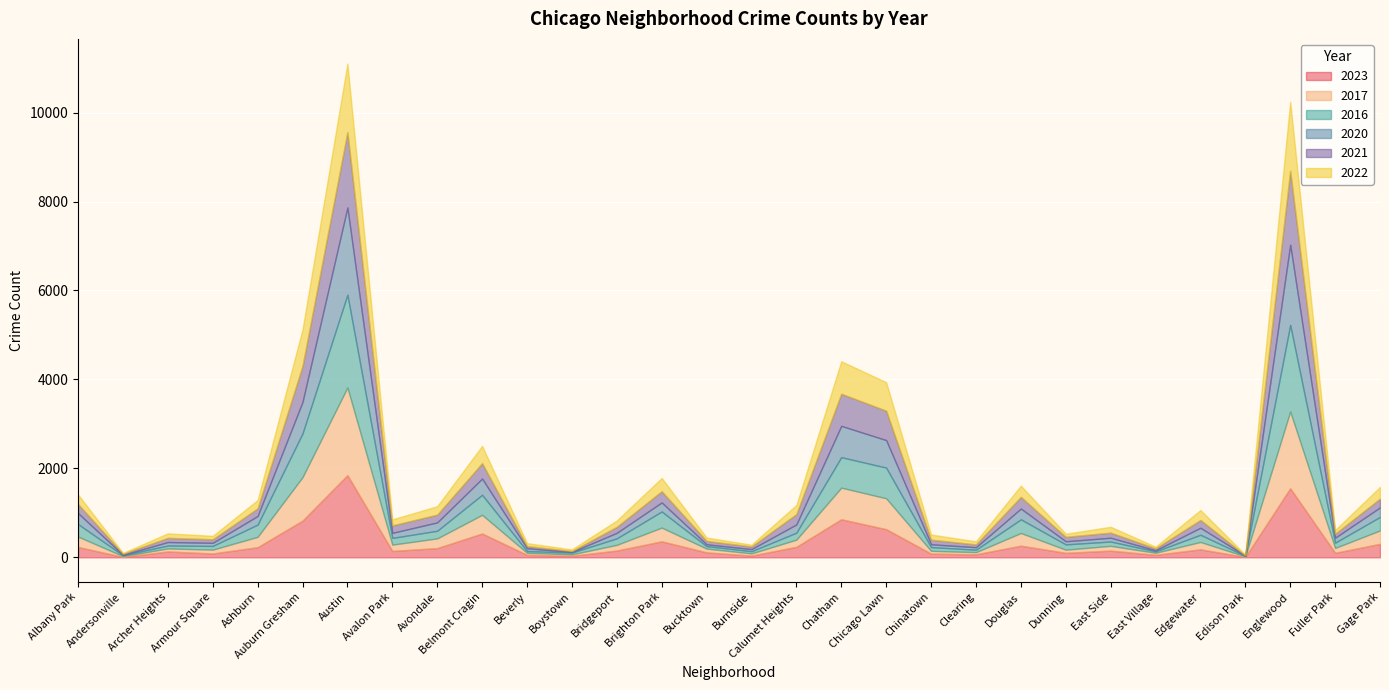

Reading left to right, extract all data points from this chart.

2023: Albany Park=232	Andersonville=11	Archer Heights=132	Armour Square=87	Ashburn=228	Auburn Gresham=825	Austin=1848	Avalon Park=144	Avondale=208	Belmont Cragin=536	Beverly=56	Boystown=35	Bridgeport=153	Brighton Park=360	Bucktown=112	Burnside=39	Calumet Heights=236	Chatham=856	Chicago Lawn=633	Chinatown=84	Clearing=68	Douglas=262	Dunning=101	East Side=151	East Village=57	Edgewater=180	Edison Park=10	Englewood=1553	Fuller Park=102	Gage Park=304
2017: Albany Park=235	Andersonville=17	Archer Heights=69	Armour Square=87	Ashburn=233	Auburn Gresham=978	Austin=1972	Avalon Park=142	Avondale=218	Belmont Cragin=420	Beverly=46	Boystown=33	Bridgeport=128	Brighton Park=309	Bucktown=85	Burnside=50	Calumet Heights=162	Chatham=711	Chicago Lawn=695	Chinatown=63	Clearing=49	Douglas=285	Dunning=72	East Side=108	East Village=46	Edgewater=166	Edison Park=12	Englewood=1726	Fuller Park=110	Gage Park=301
2016: Albany Park=282	Andersonville=20	Archer Heights=65	Armour Square=83	Ashburn=276	Auburn Gresham=983	Austin=2086	Avalon Park=151	Avondale=172	Belmont Cragin=451	Beverly=40	Boystown=39	Bridgeport=147	Brighton Park=363	Bucktown=55	Burnside=49	Calumet Heights=157	Chatham=686	Chicago Lawn=690	Chinatown=84	Clearing=55	Douglas=308	Dunning=119	East Side=97	East Village=32	Edgewater=162	Edison Park=12	Englewood=1948	Fuller Park=118	Gage Park=305
2020: Albany Park=246	Andersonville=8	Archer Heights=78	Armour Square=70	Ashburn=193	Auburn Gresham=708	Austin=1959	Avalon Park=113	Avondale=188	Belmont Cragin=364	Beverly=62	Boystown=14	Bridgeport=124	Brighton Park=203	Bucktown=41	Burnside=47	Calumet Heights=185	Chatham=703	Chicago Lawn=618	Chinatown=63	Clearing=56	Douglas=242	Dunning=69	East Side=85	East Village=24	Edgewater=157	Edison Park=5	Englewood=1801	Fuller Park=112	Gage Park=213
2021: Albany Park=203	Andersonville=25	Archer Heights=94	Armour Square=79	Ashburn=171	Auburn Gresham=811	Austin=1694	Avalon Park=168	Avondale=174	Belmont Cragin=346	Beverly=49	Boystown=21	Bridgeport=134	Brighton Park=251	Bucktown=77	Burnside=60	Calumet Heights=231	Chatham=722	Chicago Lawn=661	Chinatown=103	Clearing=63	Douglas=262	Dunning=100	East Side=114	East Village=43	Edgewater=175	Edison Park=6	Englewood=1660	Fuller Park=89	Gage Park=197
2022: Albany Park=216	Andersonville=18	Archer Heights=102	Armour Square=77	Ashburn=188	Auburn Gresham=819	Austin=1542	Avalon Park=136	Avondale=190	Belmont Cragin=389	Beverly=66	Boystown=37	Bridgeport=143	Brighton Park=299	Bucktown=75	Burnside=40	Calumet Heights=206	Chatham=731	Chicago Lawn=641	Chinatown=116	Clearing=69	Douglas=253	Dunning=70	East Side=132	East Village=37	Edgewater=224	Edison Park=15	Englewood=1556	Fuller Park=84	Gage Park=264